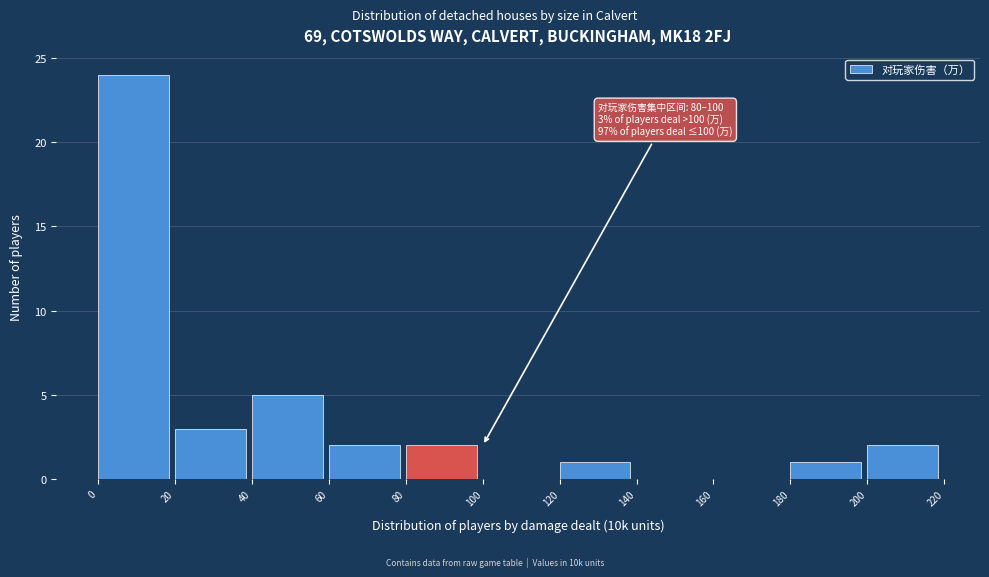

Over which range of the x-axis is the bar tallest?

0 to 20